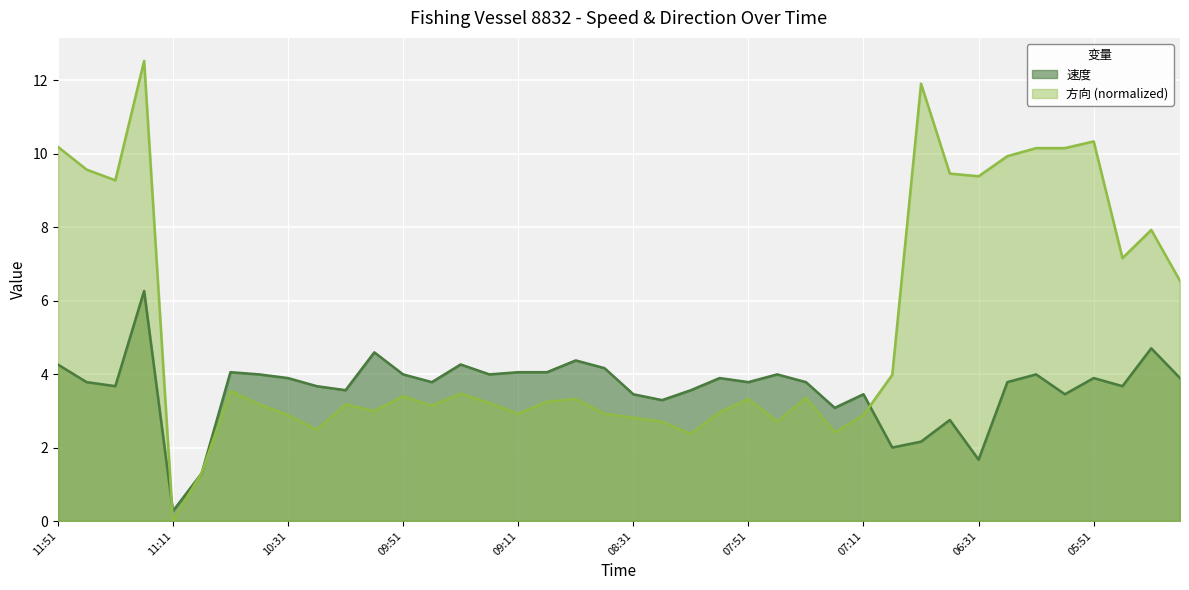

Reading left to right, what are all the values shown in this chart?

速度: 4.3	3.8	3.7	6.3	0.3	1.3	4.0	4.0	3.9	3.7	3.6	4.6	4.0	3.8	4.3	4.0	4.0	4.0	4.4	4.2	3.5	3.3	3.6	3.9	3.8	4.0	3.8	3.1	3.5	2.0	2.2	2.8	1.7	3.8	4.0	3.5	3.9	3.7	4.7	3.9
方向: 10.2	9.6	9.3	12.5	0.0	1.3	3.5	3.2	2.9	2.5	3.2	3.0	3.4	3.1	3.5	3.2	2.9	3.2	3.3	2.9	2.8	2.7	2.4	3.0	3.3	2.7	3.4	2.4	2.9	4.0	11.9	9.5	9.4	9.9	10.1	10.1	10.3	7.2	7.9	6.5